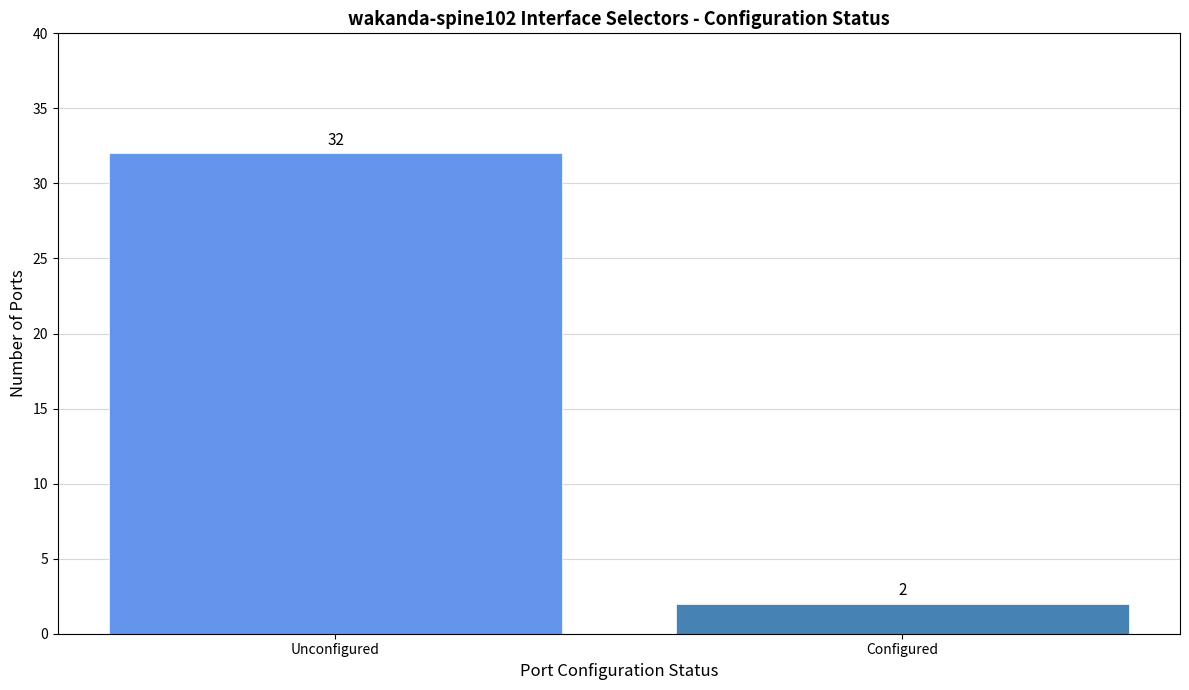

What is the sum of all values?

34